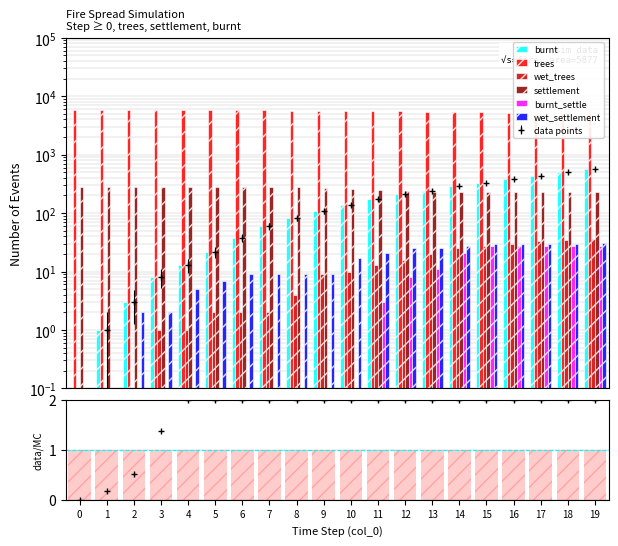

What are all the series names shown in the legend?

burnt, trees, wet_trees, settlement, burnt_settle, wet_settlement